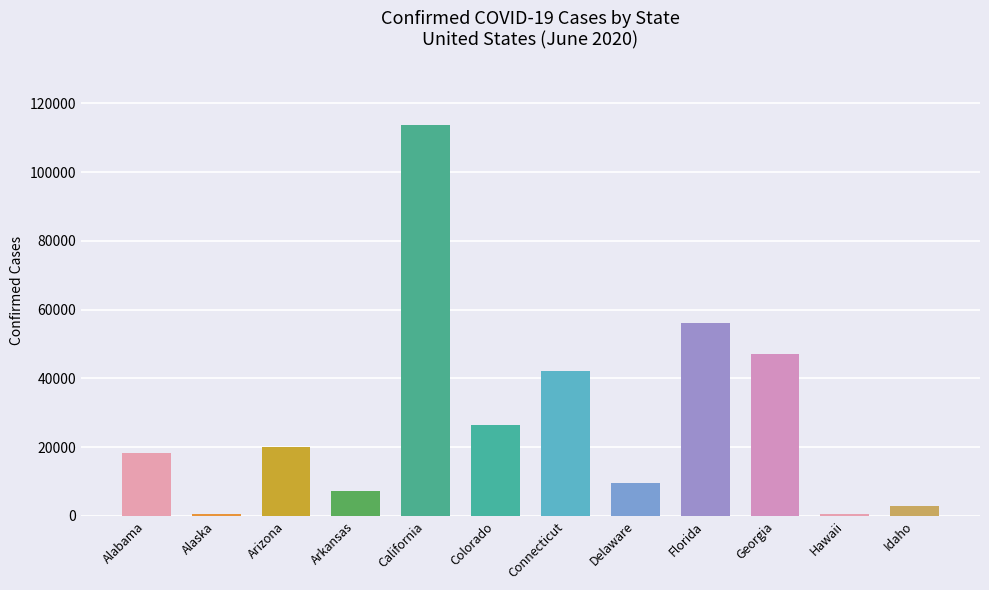

What is the label of the 6th bar from the left?

Colorado